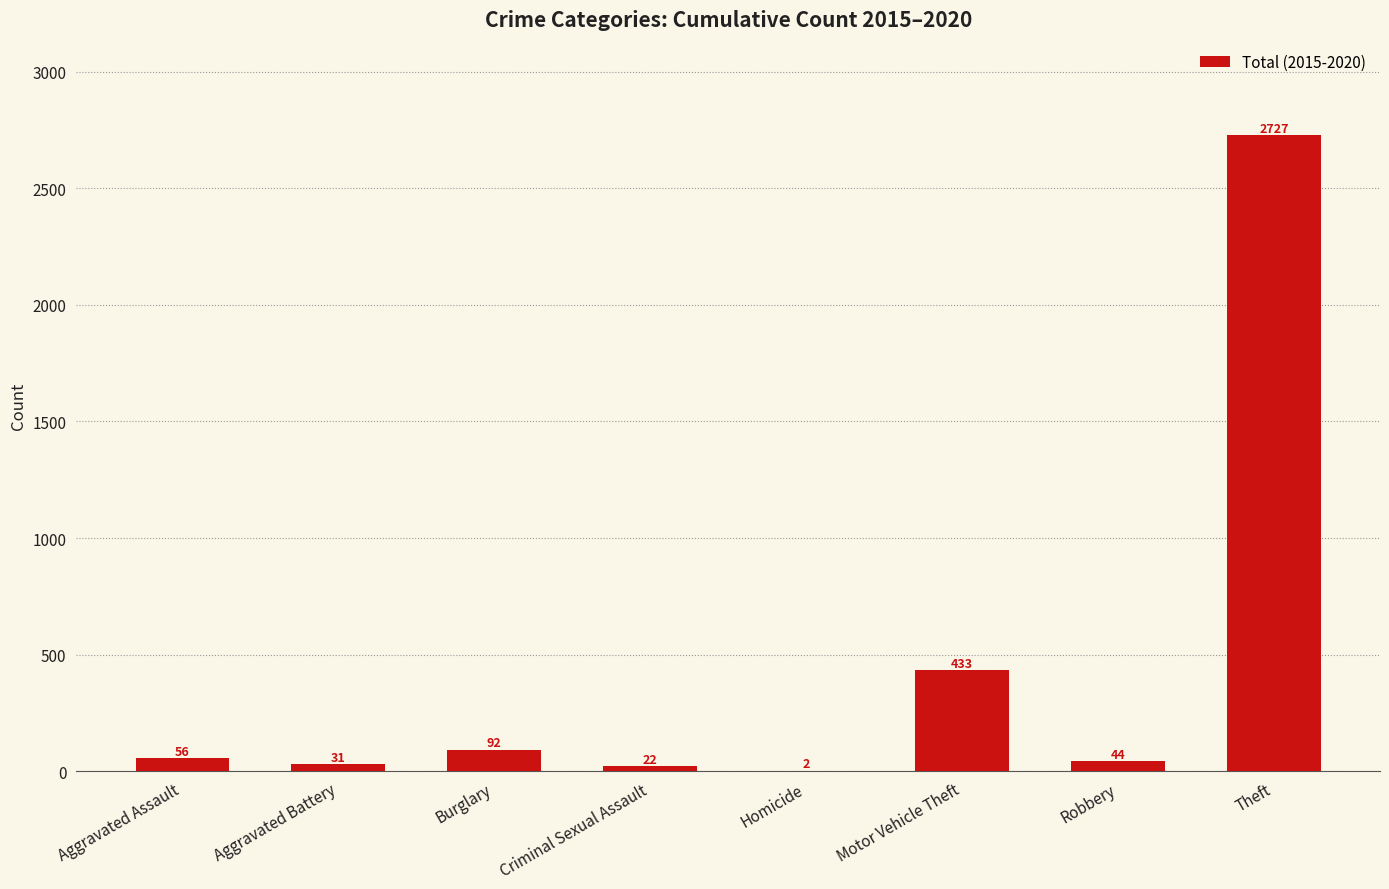

Approximately how many times larger is the value at Theft compared to Robbery?

62.0